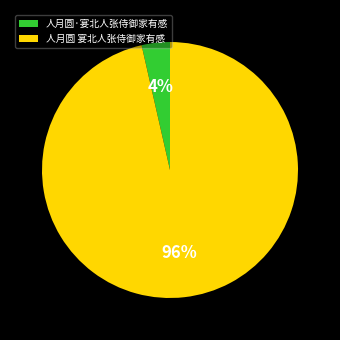

What is the majority slice?

人月圆 宴北人张侍御家有感